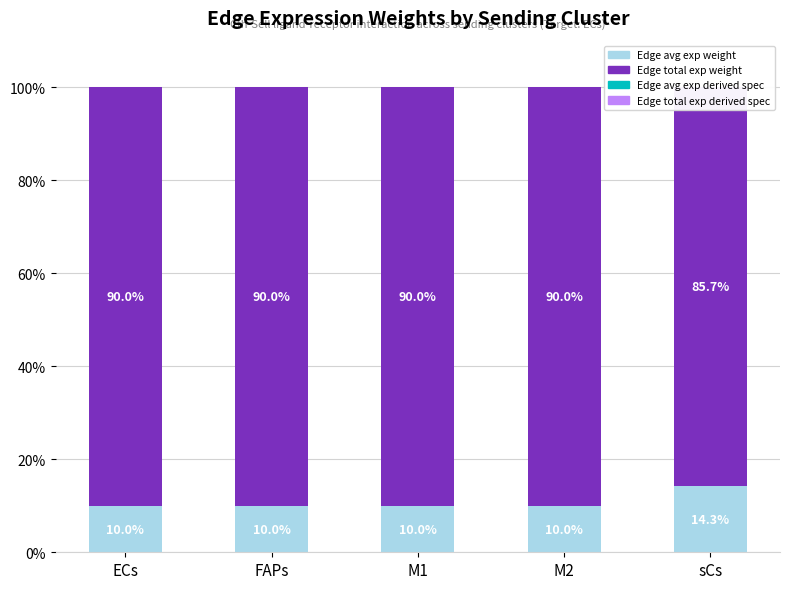

Which series has the largest total across all categories?

Edge total expression weight